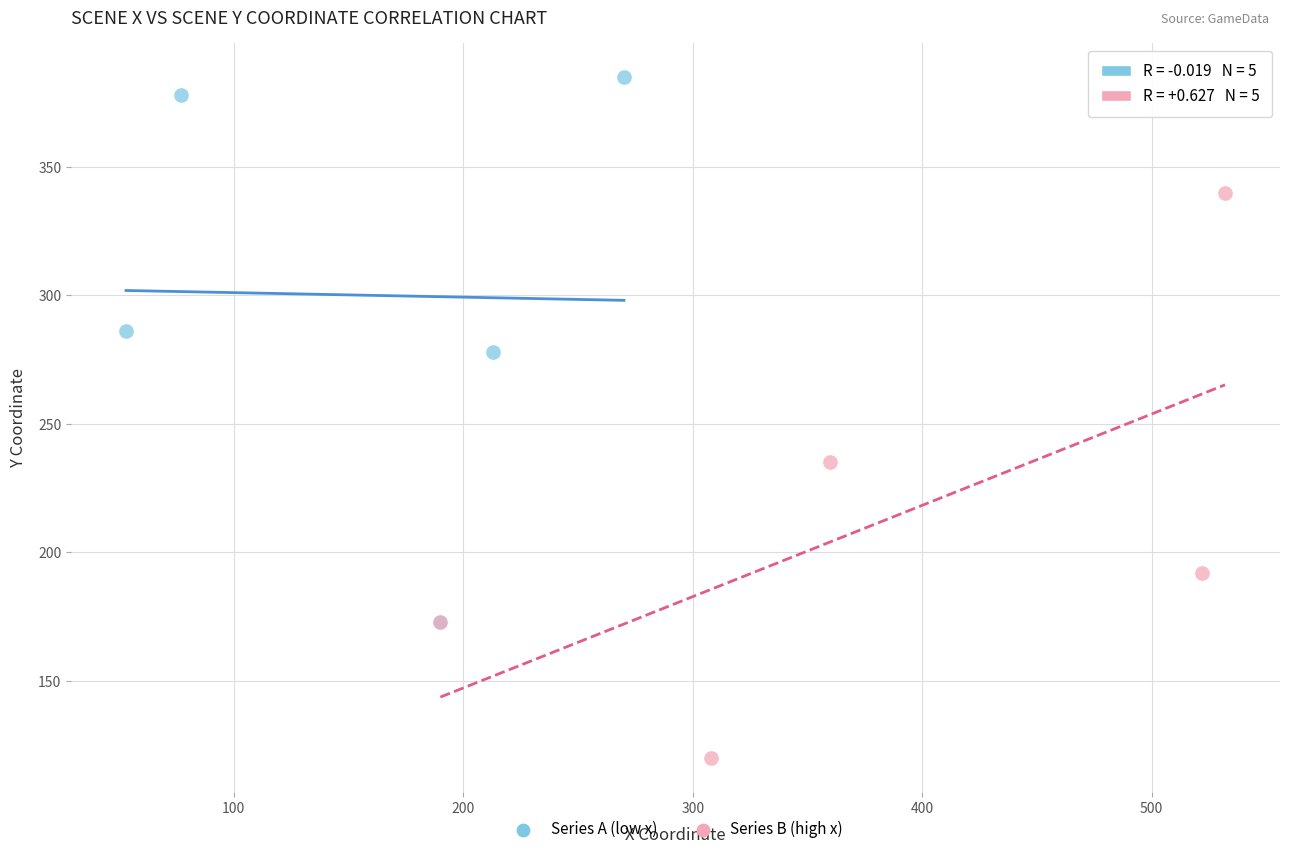

Which series reaches the maximum Y coordinate?

Series A (low x)